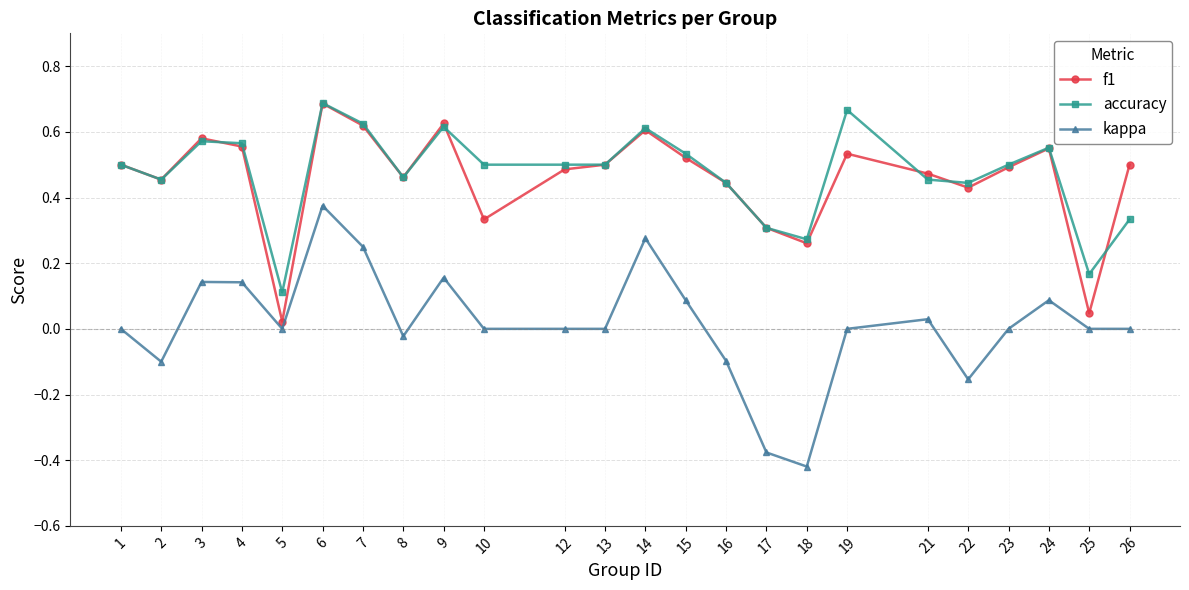

At which label is f1 closest to 0?

5